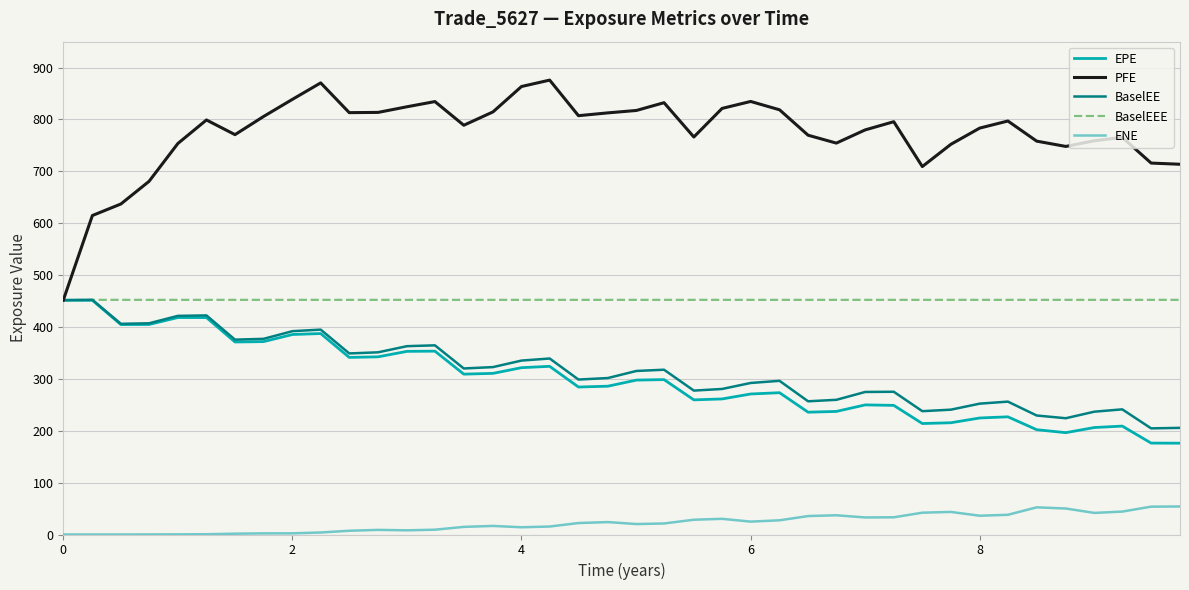

True or false: ENE and PFE intersect in this chart.

False